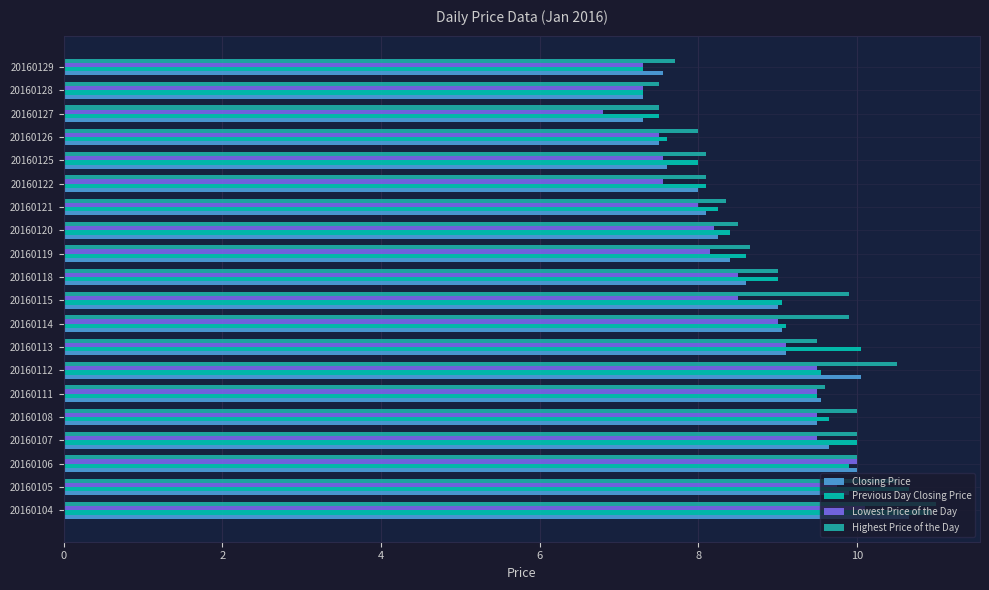

At which category is the sum across all series the highest?

20160104